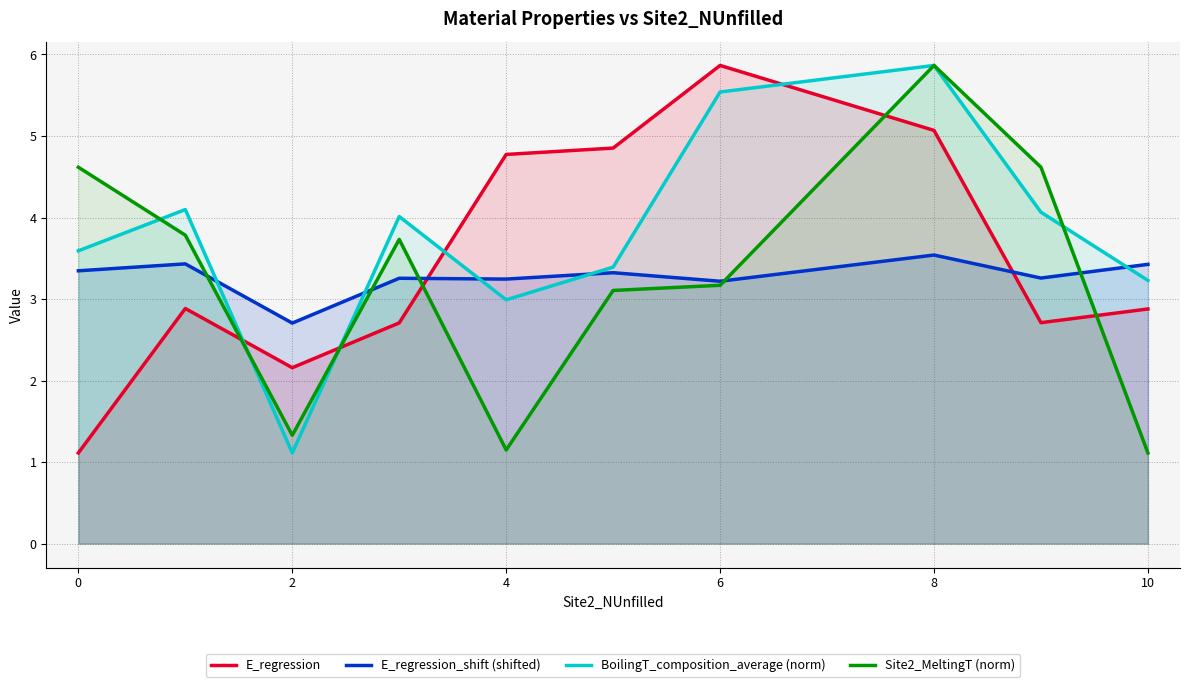

What is the average value of the E_regression_shift (shifted) series?

3.3